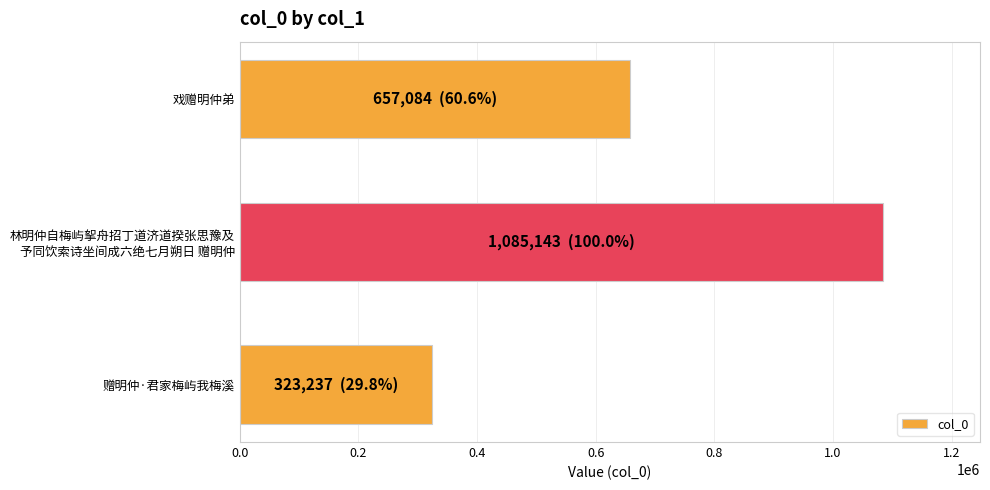

How many values are between 323237 and 1085143?

3